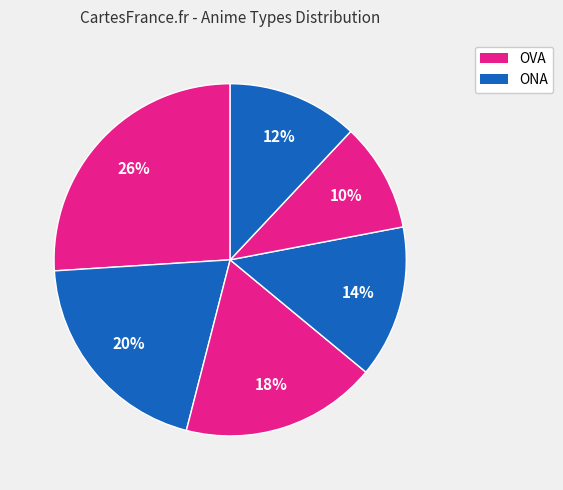

How many slices are in this pie chart?

6